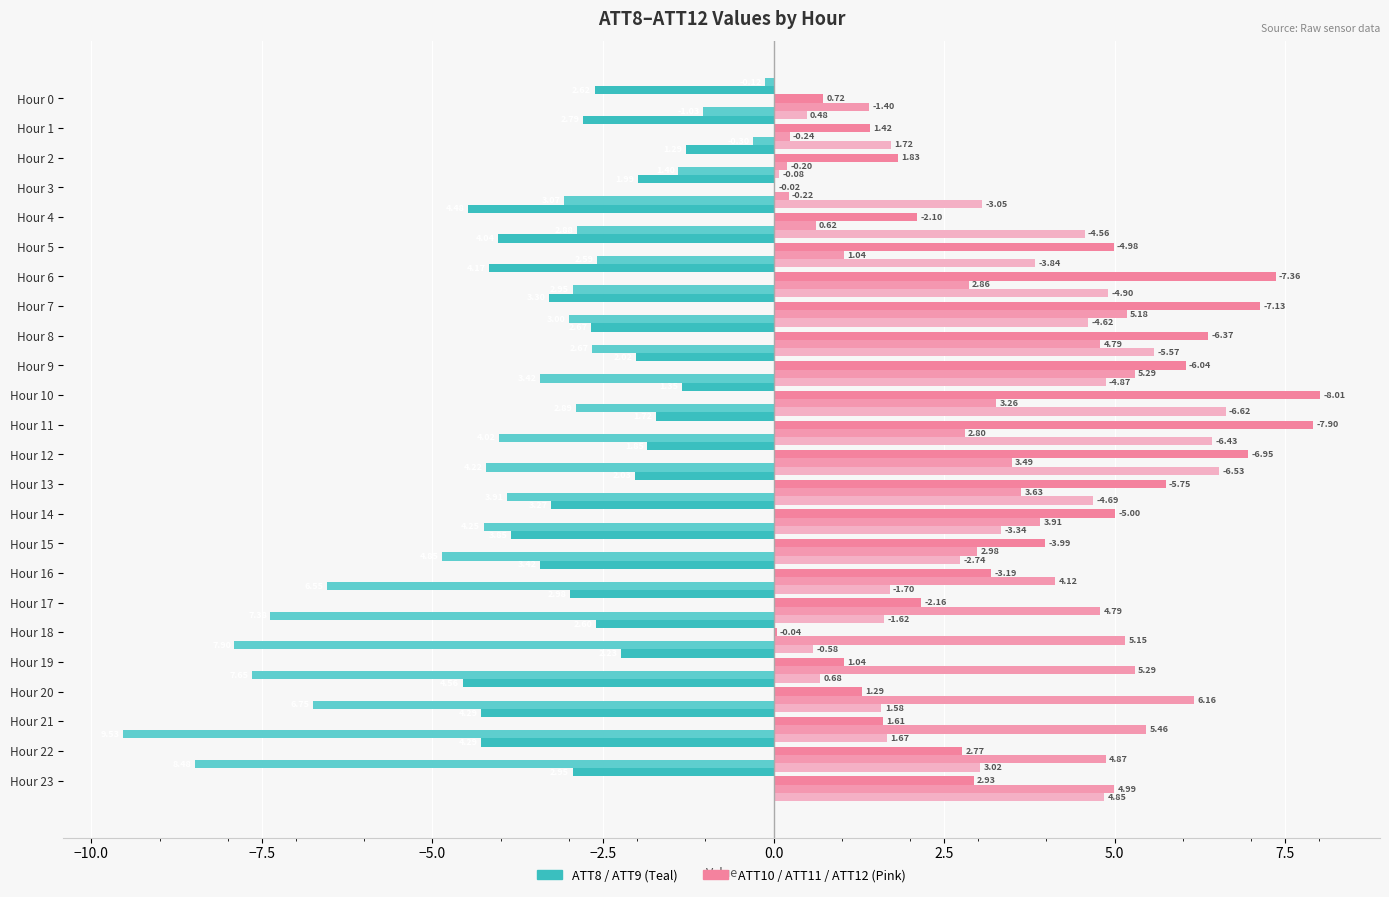

Which category has the lowest value in the ATT9 series?

Hour 21